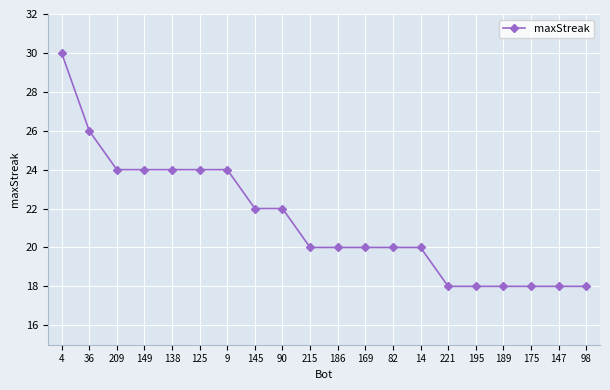

What is the label of the 9th point from the right?

169